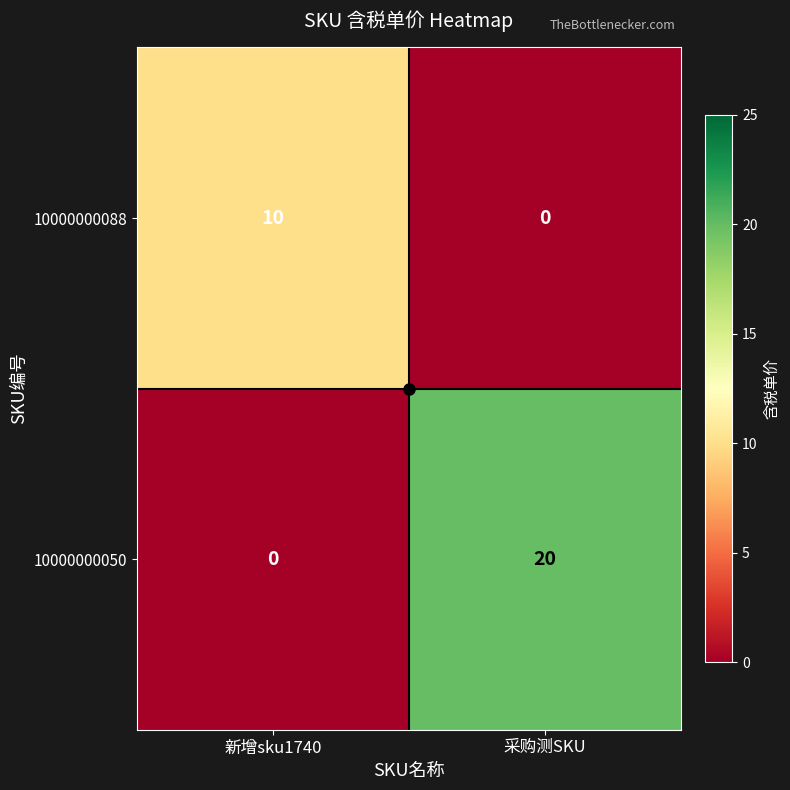

Between 新增sku1740 and 采购测SKU, which series saw the biggest shift?

10000000050